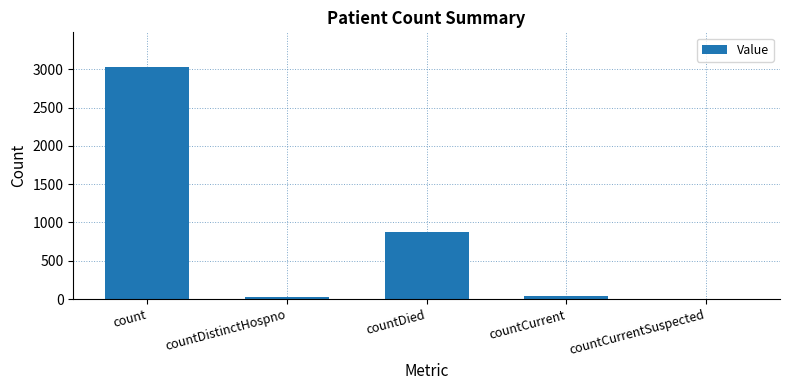

What is the maximum value shown in the chart?

3028